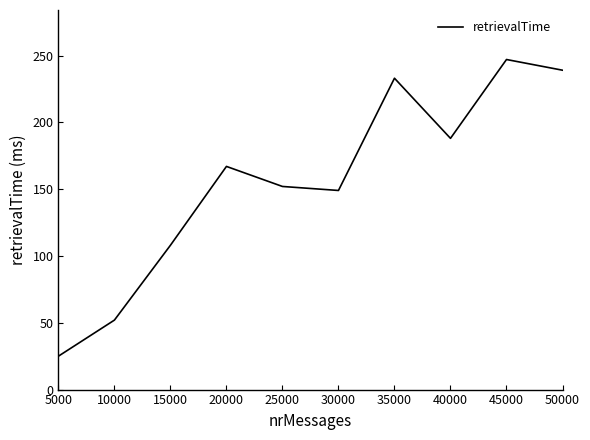

Reading left to right, transcribe all the data shown in this chart.

25	52	108	167	152	149	233	188	247	239